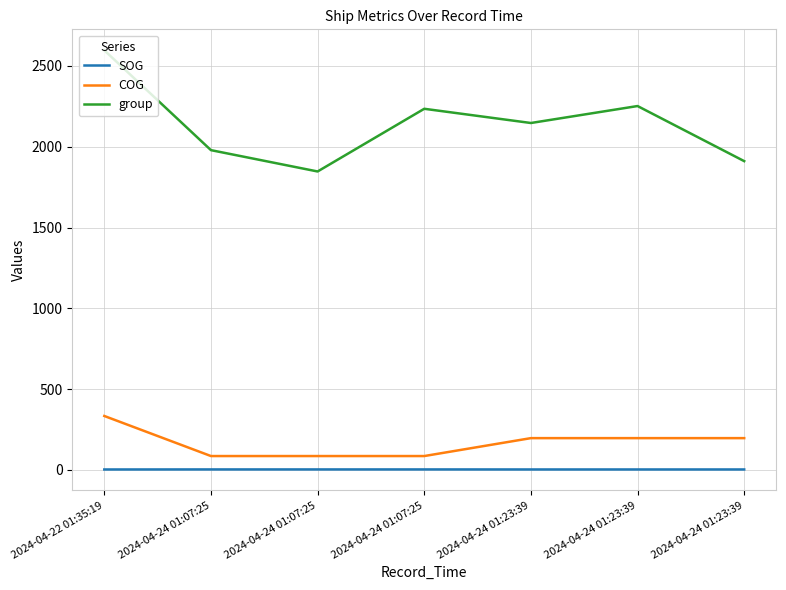

True or false: group and SOG cross at least once.

False